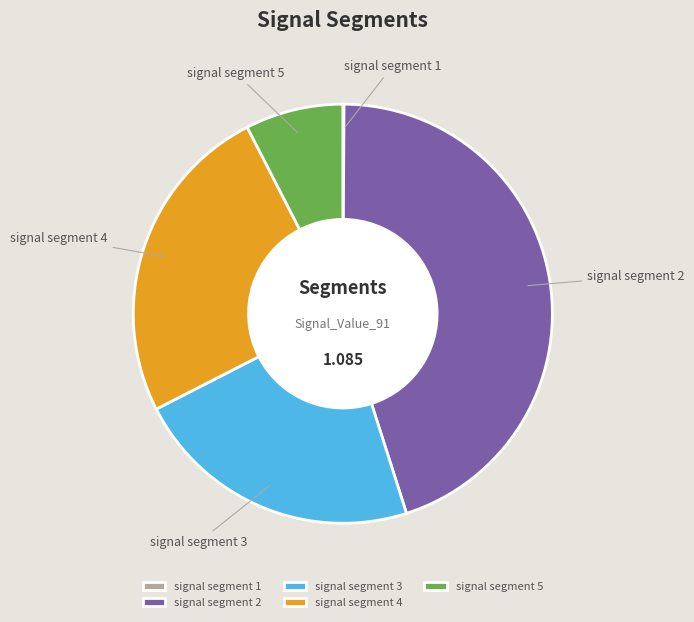

Is signal segment 2 the majority of the pie?

No